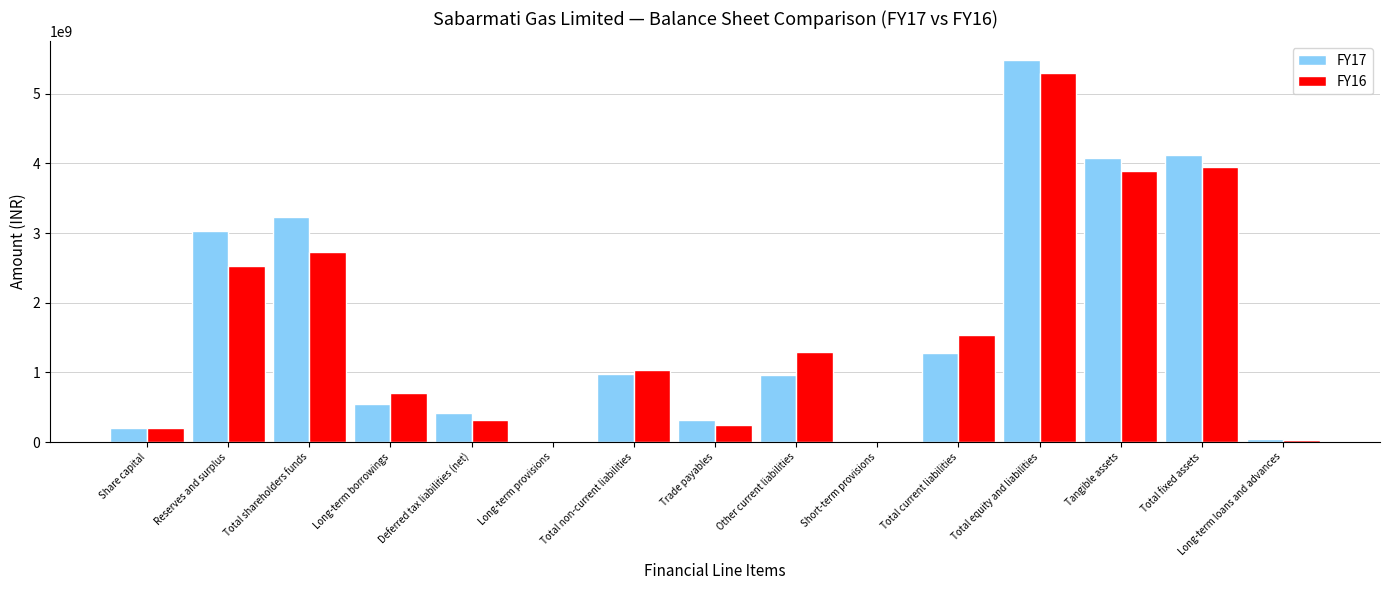

Which series has the widest spread of values?

FY17